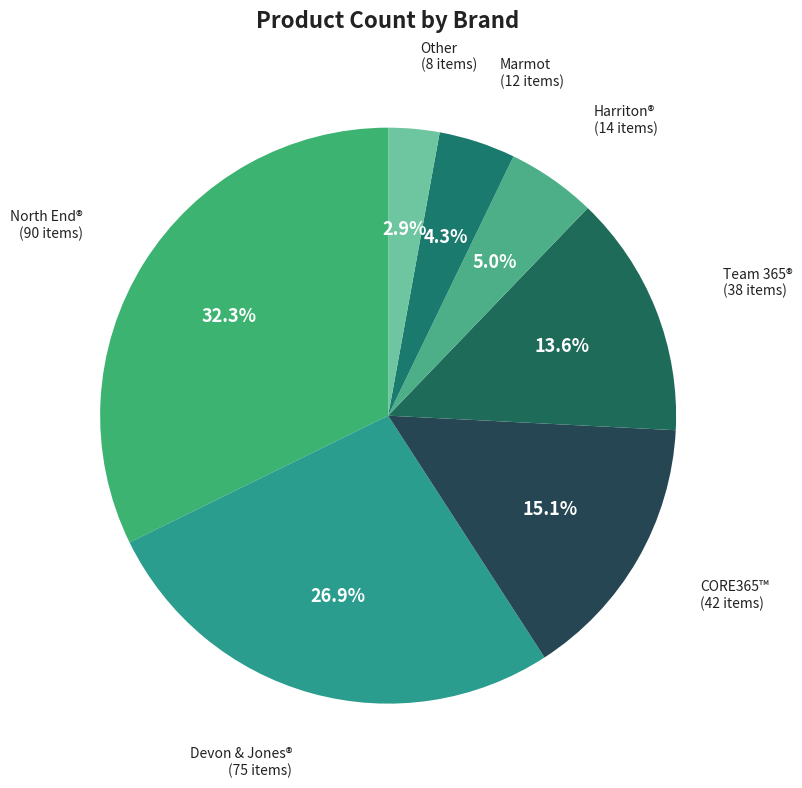

Is it true that Devon & Jones® is 38% of the pie?

False